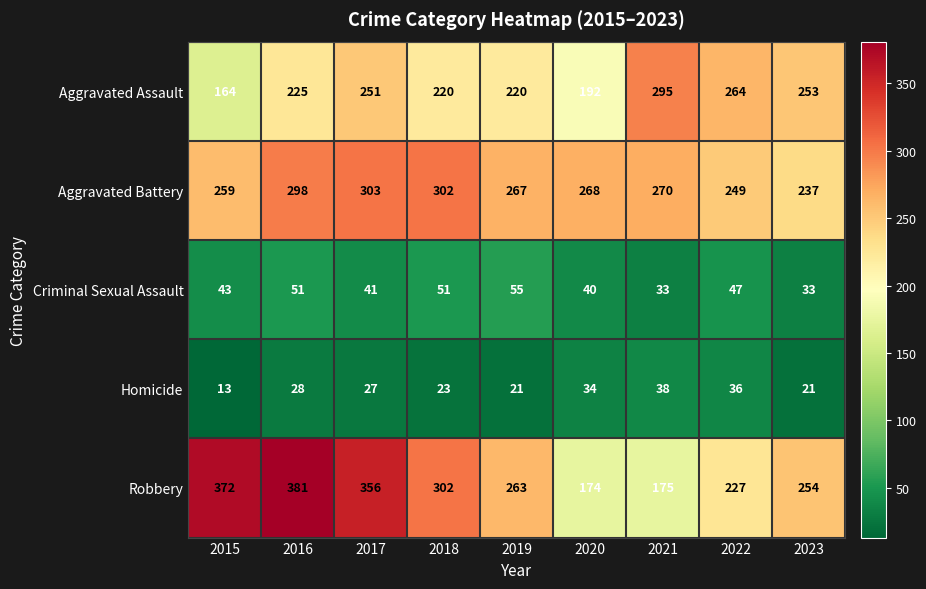

Which series has the widest spread of values?

Robbery